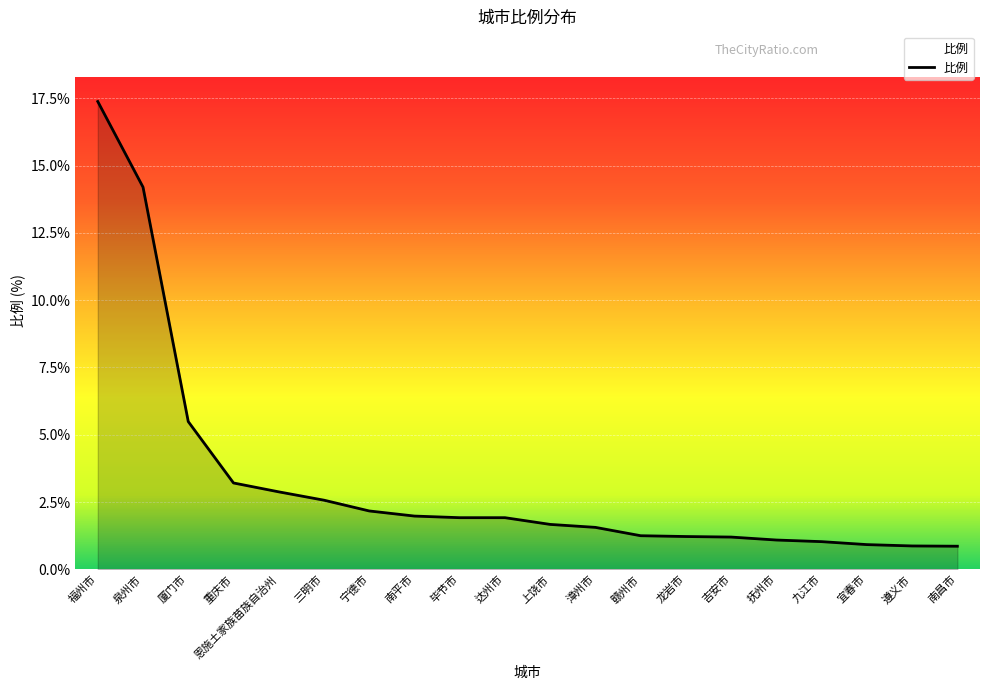

What is the difference between the maximum and minimum values?

16.5